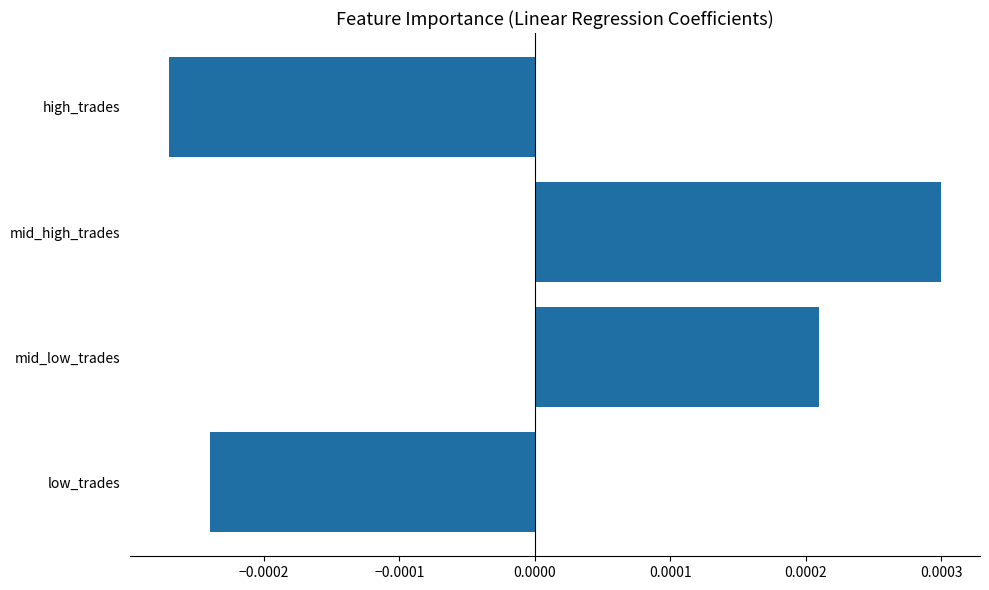

Which label corresponds to the largest value in the chart?

mid_high_trades